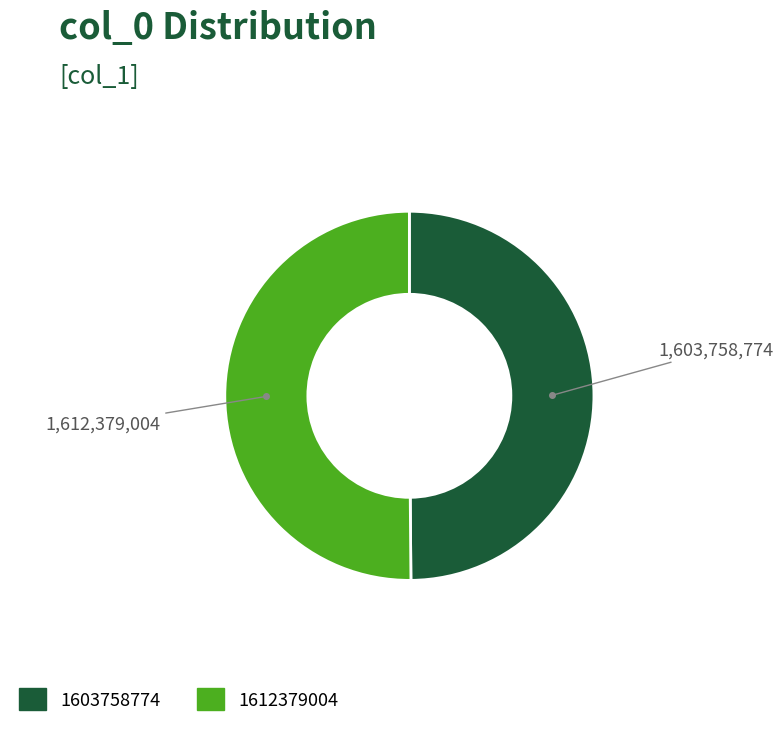

Approximately how many times larger is the value at 1603758774 compared to 1612379004?

1.0